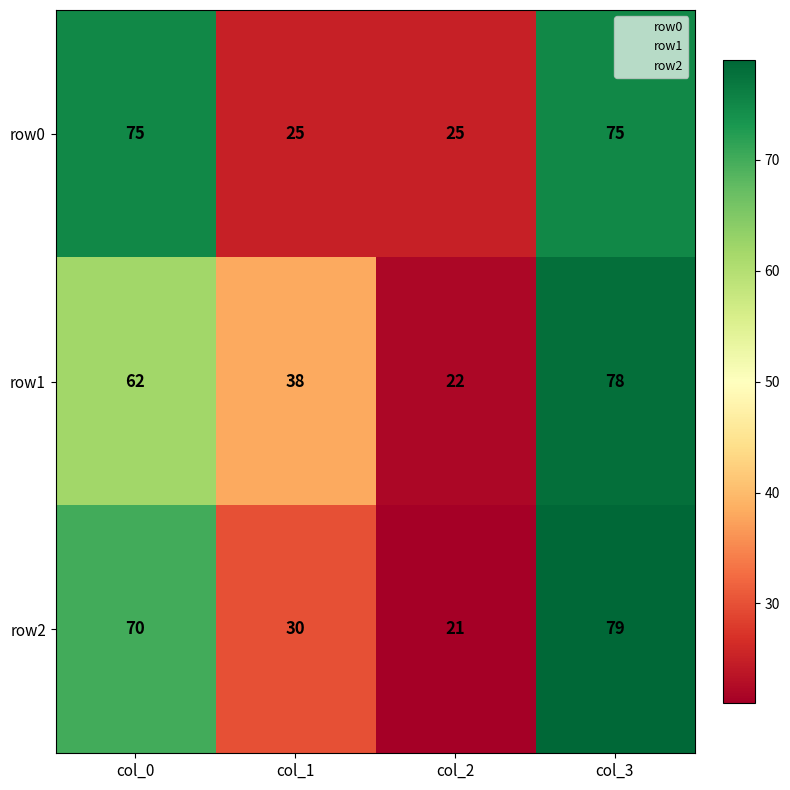

How many row2 values are between 30 and 79?

3